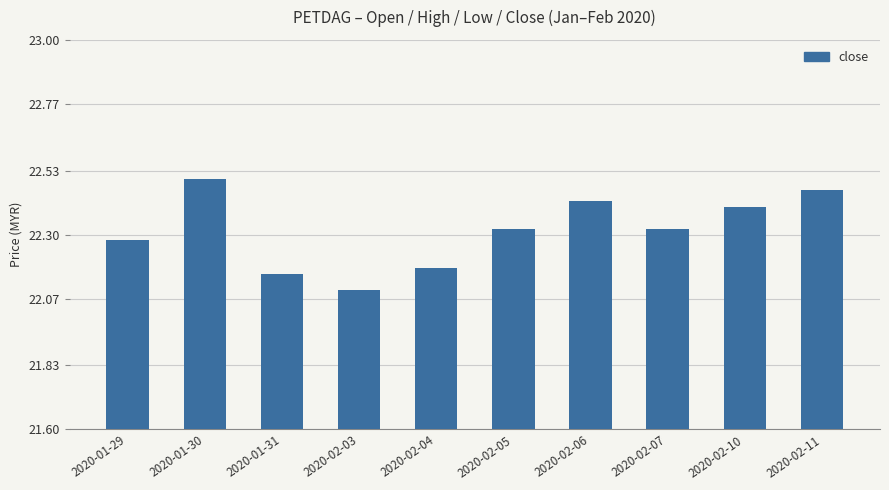

The chart shows a value of 36.8 at 2020-02-07. True or false?

False